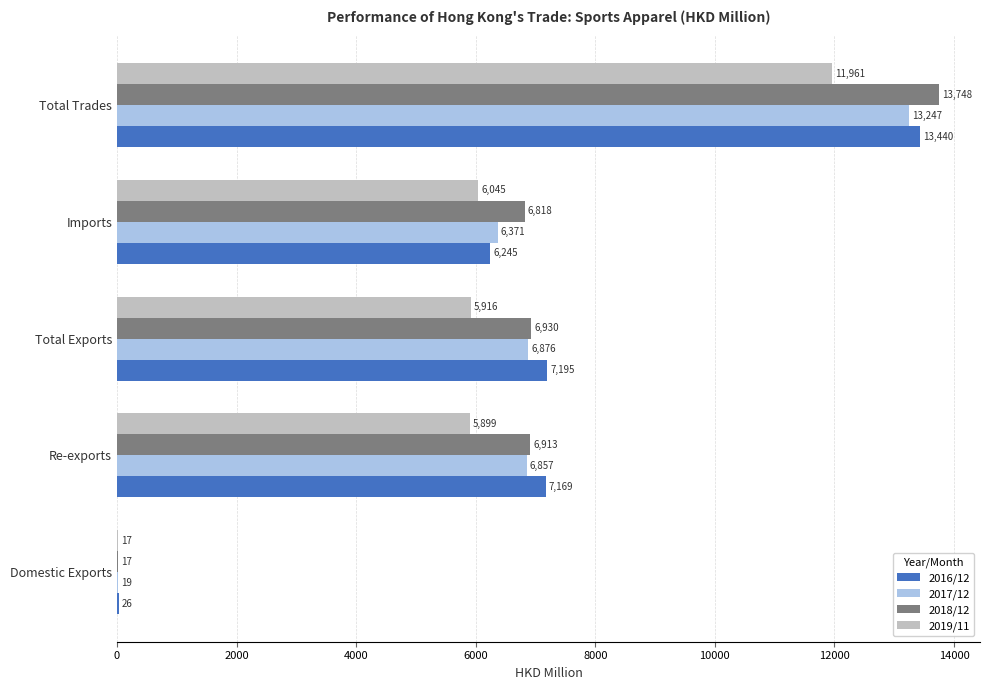

Which series changed the most between Re-exports and Total Trades?

2018/12